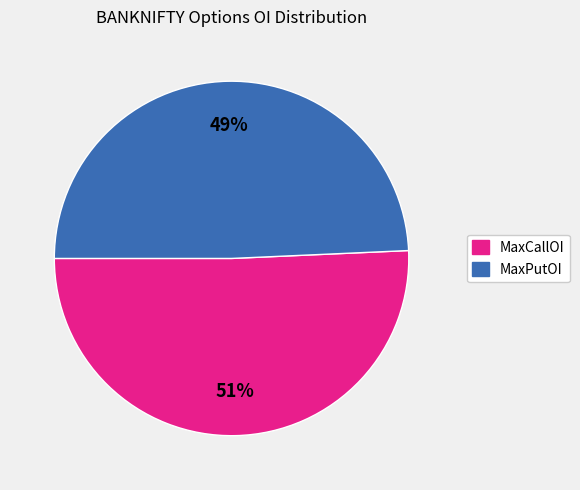

How many slices are in this pie chart?

2